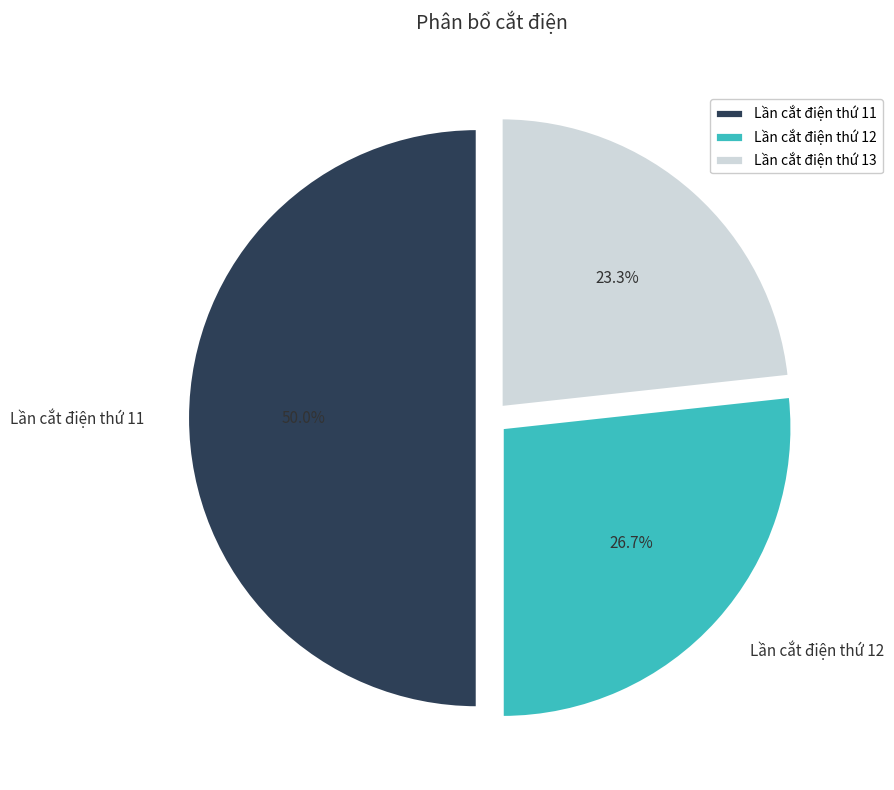

Is it true that Lần cắt điện thứ 12 is 32% of the pie?

False